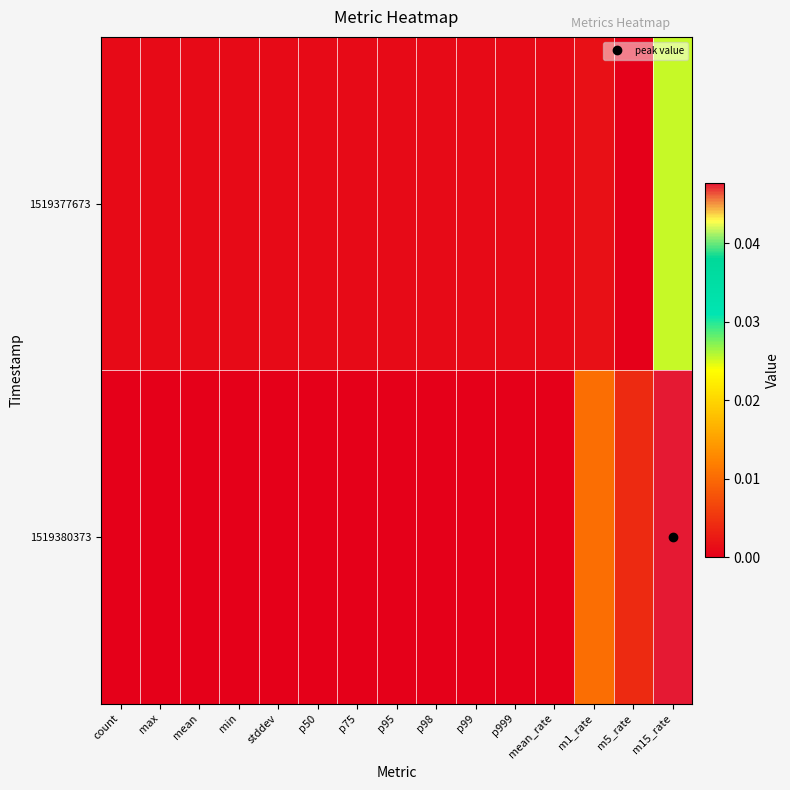

How many categories are shown in the chart?

15